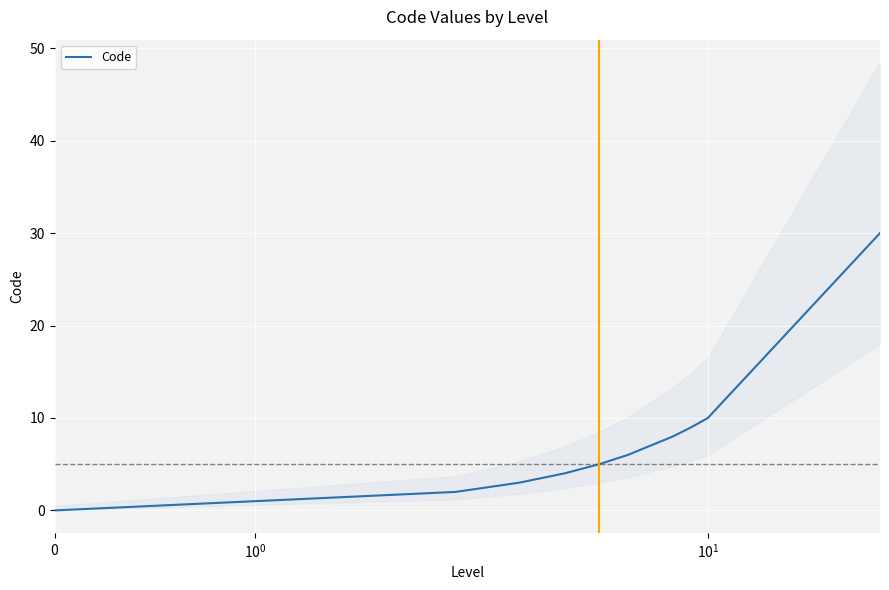

Where does the data first go above 5?

6